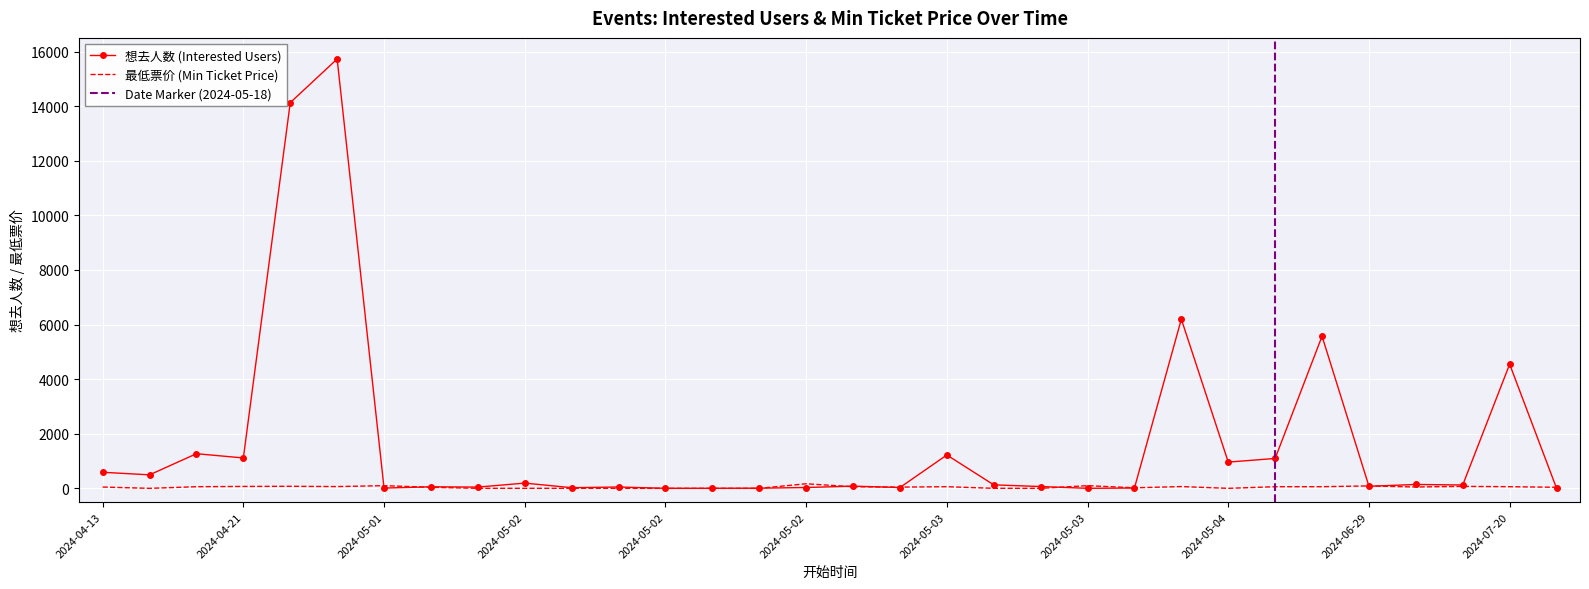

Is it true that 想去人数 equals 589.0 at 2024-04-13?

True